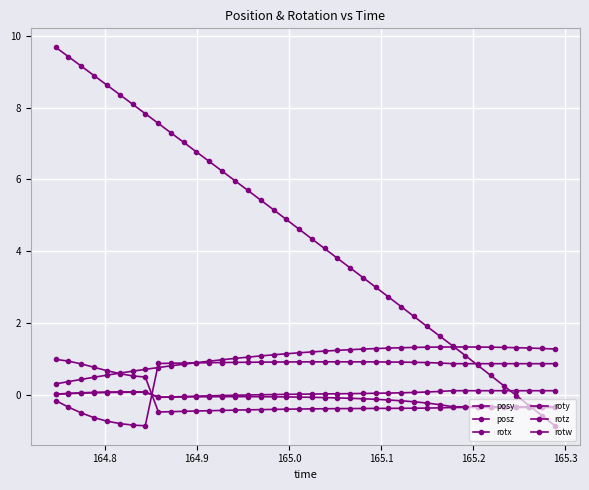

How many lines are shown in the chart?

6